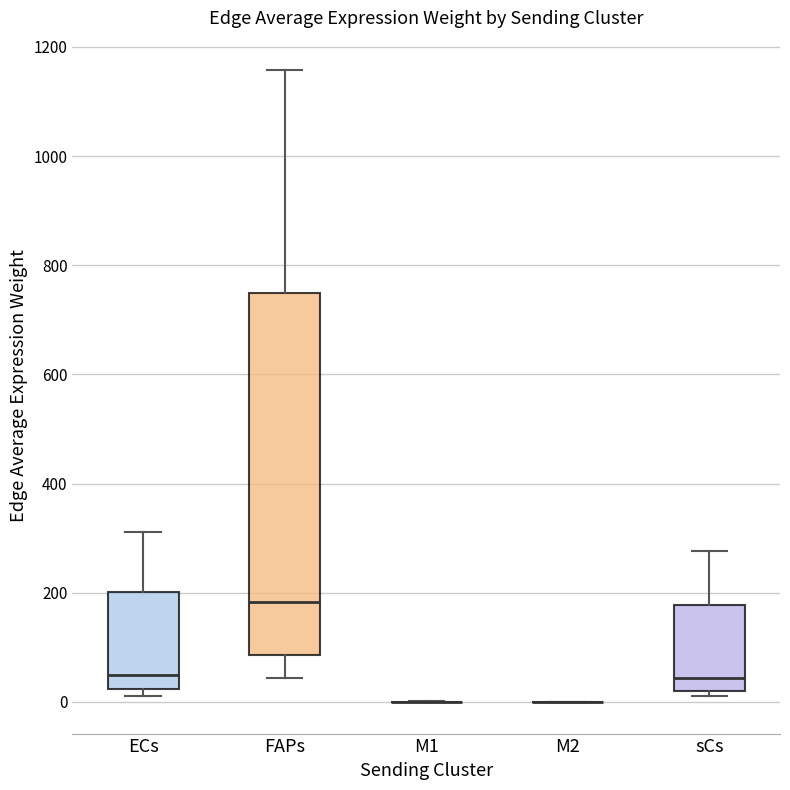

Reading left to right, read every box against the y-axis: the position of its median line, the range the box covers, and the ends of its whiskers. The values are not printed on the chart, so give them approximately, as read against the axis.

ECs: median 40, box 20 to 200, whiskers 20 (just below the box's lower edge) to 320
FAPs: median 180, box 80 to 740, whiskers 40 to 1160
M1: box collapsed to a line at 0, whiskers 0 to 0
M2: box collapsed to a line at 0, whiskers 0 to 0
sCs: median 40, box 20 to 180, whiskers 20 (just below the box's lower edge) to 280